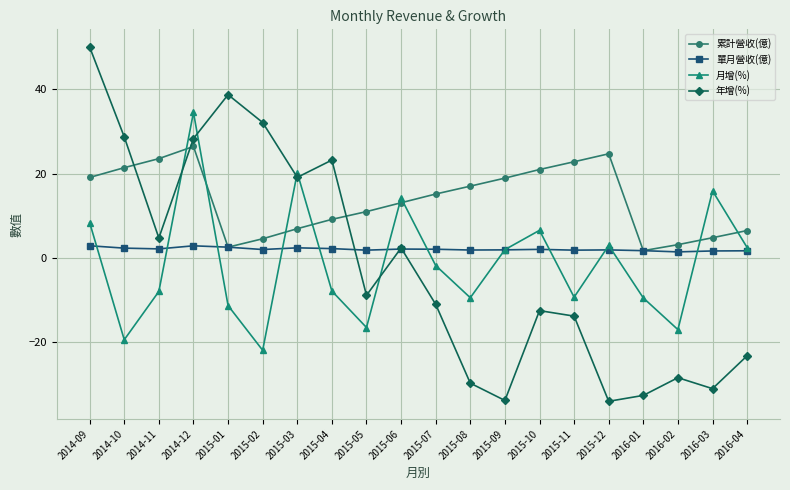

How many times do 單月營收(億) and 月增(%) cross each other?

12